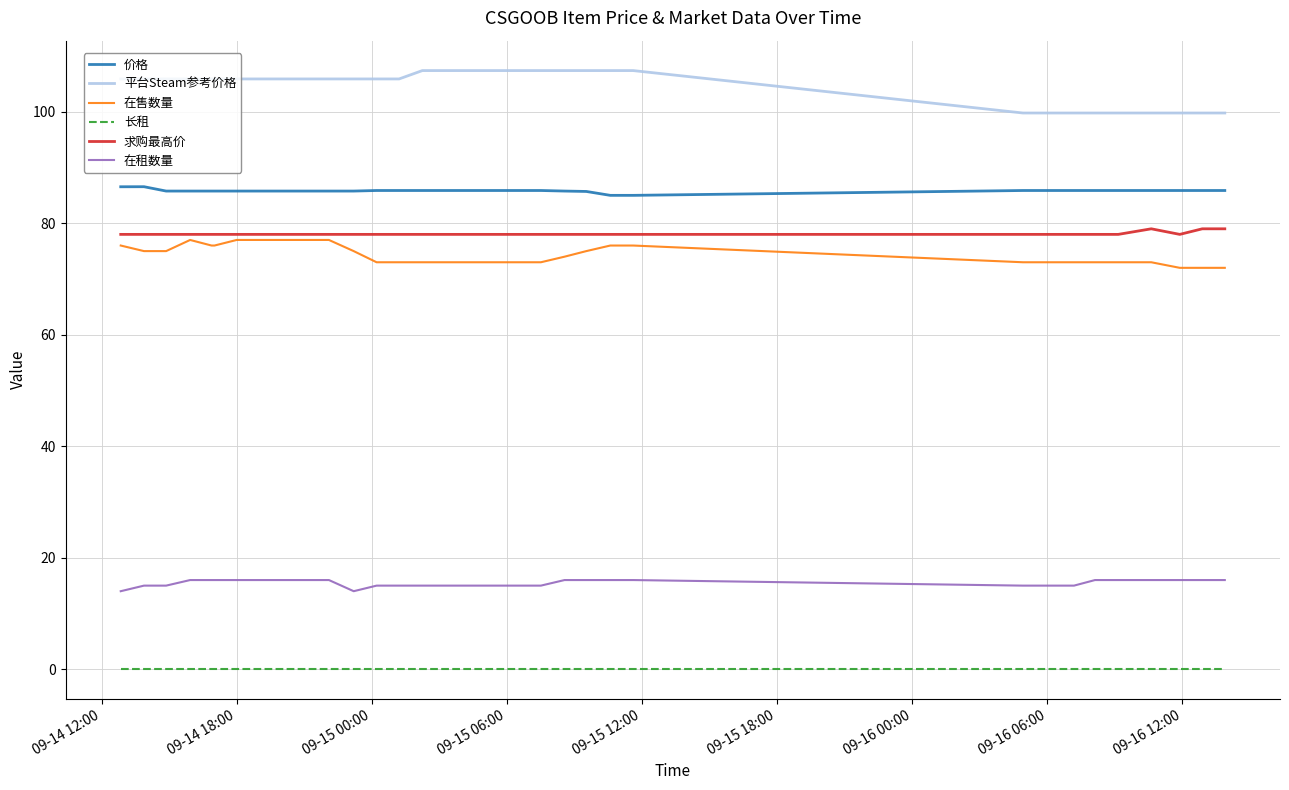

True or false: 在售数量 and 在租数量 intersect in this chart.

False